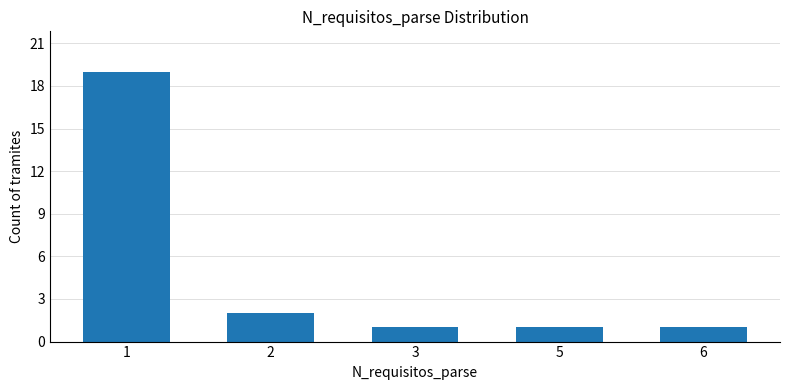

What is the ratio of the value at 2 to the value at 3?

2.0